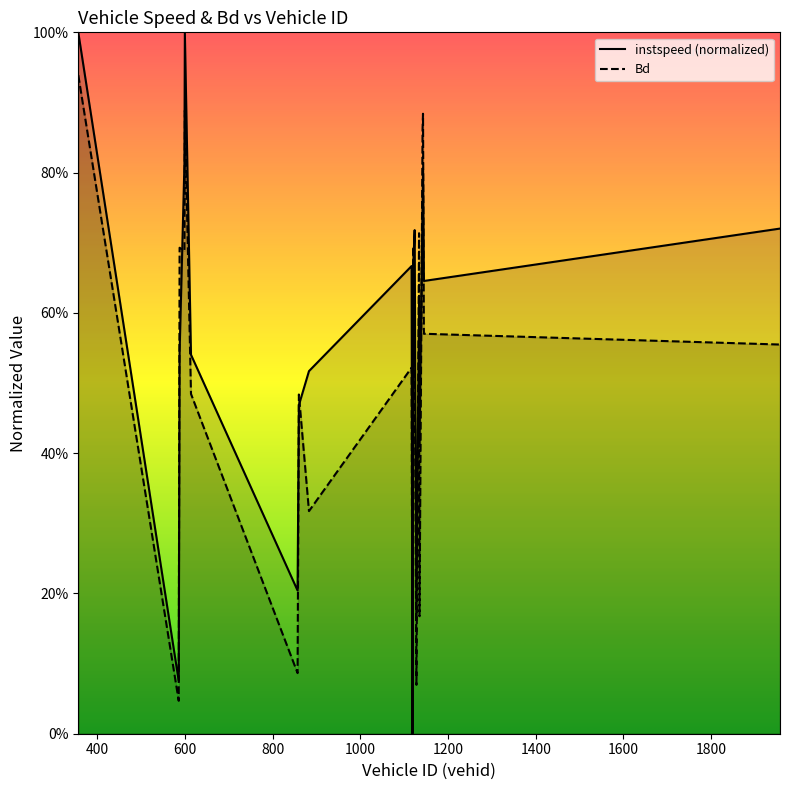

Reading left to right, transcribe all the data shown in this chart.

instspeed: 357=1.0	586=0.1	588=0.5	599=0.8	600=1.0	614=0.5	857=0.2	860=0.5	883=0.5	1117=0.7	1119=0.0	1121=0.7	1124=0.7	1128=0.2	1134=0.6	1135=0.4	1142=0.8	1143=0.8	1145=0.6	1957=0.7
Bd: 357=0.9	586=0.0	588=0.7	599=0.7	600=0.9	614=0.5	857=0.1	860=0.5	883=0.3	1117=0.5	1119=0.0	1121=0.7	1124=0.6	1128=0.1	1134=0.7	1135=0.2	1142=0.9	1143=0.9	1145=0.6	1957=0.6